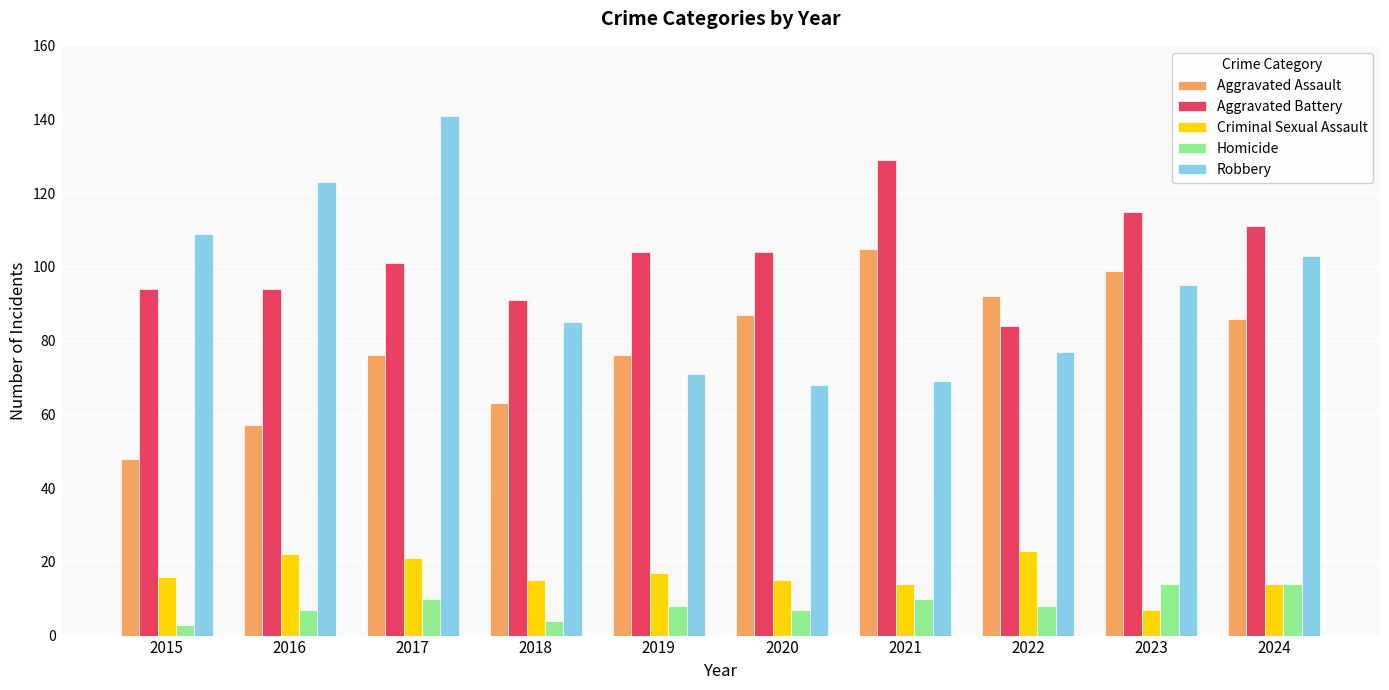

Which series has the largest range (max minus min)?

Robbery